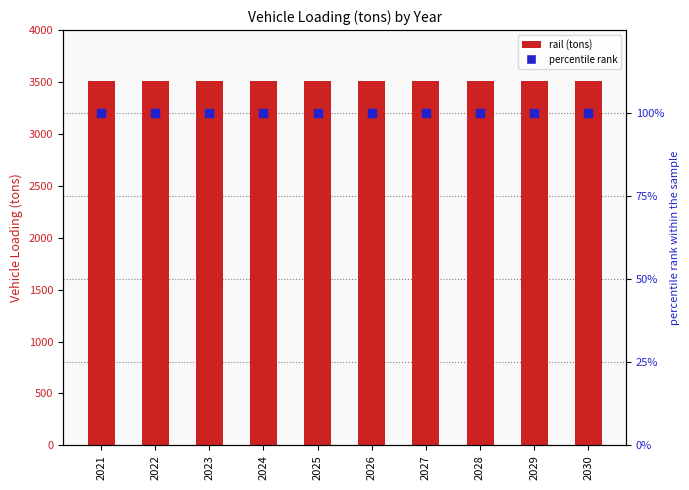

At how many categories does at least one series exceed 2025?

10